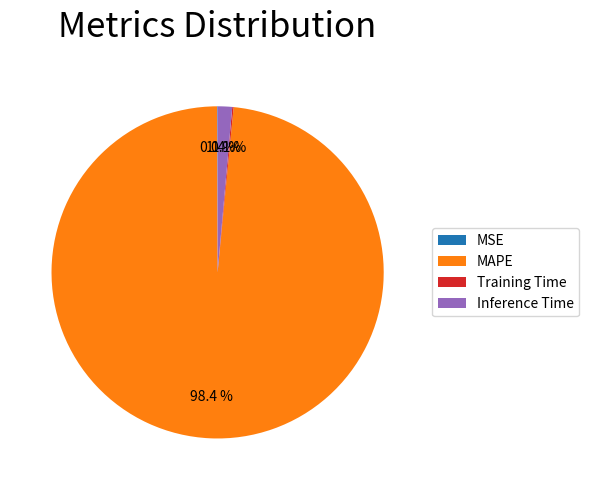

Which slice is the largest?

MAPE